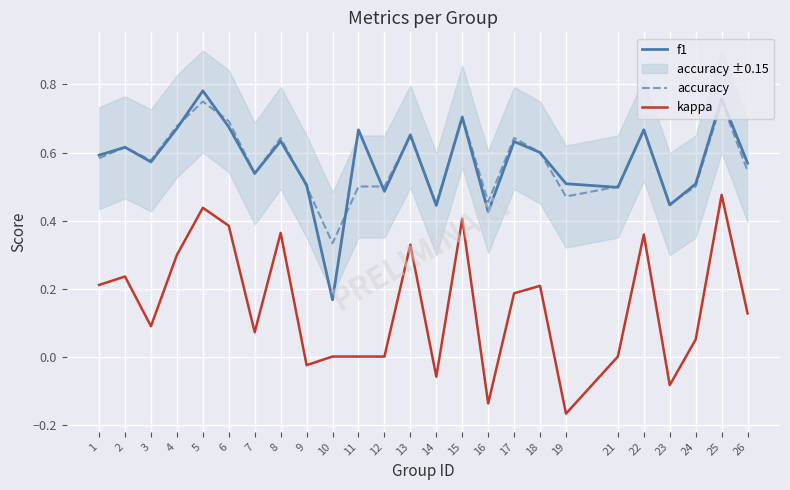

How many categories are shown in the chart?

25